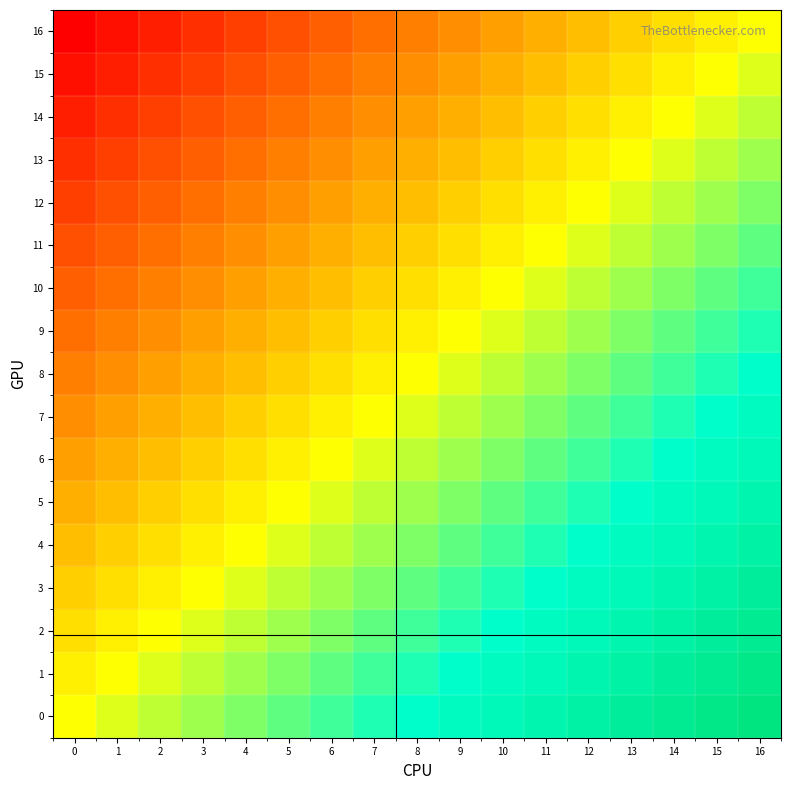

Reading right to left, extract all data points from this chart.

0: 16=1.0	15=1.0	14=0.9	13=0.9	12=0.9	11=0.8	10=0.8	9=0.8	8=0.8	7=0.7	6=0.7	5=0.7	4=0.6	3=0.6	2=0.6	1=0.5	0=0.5
1: 16=1.0	15=0.9	14=0.9	13=0.9	12=0.8	11=0.8	10=0.8	9=0.8	8=0.7	7=0.7	6=0.7	5=0.6	4=0.6	3=0.6	2=0.5	1=0.5	0=0.5
2: 16=0.9	15=0.9	14=0.9	13=0.8	12=0.8	11=0.8	10=0.8	9=0.7	8=0.7	7=0.7	6=0.6	5=0.6	4=0.6	3=0.5	2=0.5	1=0.5	0=0.4
3: 16=0.9	15=0.9	14=0.8	13=0.8	12=0.8	11=0.8	10=0.7	9=0.7	8=0.7	7=0.6	6=0.6	5=0.6	4=0.5	3=0.5	2=0.5	1=0.4	0=0.4
4: 16=0.9	15=0.8	14=0.8	13=0.8	12=0.8	11=0.7	10=0.7	9=0.7	8=0.6	7=0.6	6=0.6	5=0.5	4=0.5	3=0.5	2=0.4	1=0.4	0=0.4
5: 16=0.8	15=0.8	14=0.8	13=0.8	12=0.7	11=0.7	10=0.7	9=0.6	8=0.6	7=0.6	6=0.5	5=0.5	4=0.5	3=0.4	2=0.4	1=0.4	0=0.3
6: 16=0.8	15=0.8	14=0.8	13=0.7	12=0.7	11=0.7	10=0.6	9=0.6	8=0.6	7=0.5	6=0.5	5=0.5	4=0.4	3=0.4	2=0.4	1=0.3	0=0.3
7: 16=0.8	15=0.8	14=0.7	13=0.7	12=0.7	11=0.6	10=0.6	9=0.6	8=0.5	7=0.5	6=0.5	5=0.4	4=0.4	3=0.4	2=0.3	1=0.3	0=0.3
8: 16=0.8	15=0.7	14=0.7	13=0.7	12=0.6	11=0.6	10=0.6	9=0.5	8=0.5	7=0.5	6=0.4	5=0.4	4=0.4	3=0.3	2=0.3	1=0.3	0=0.2
9: 16=0.7	15=0.7	14=0.7	13=0.6	12=0.6	11=0.6	10=0.5	9=0.5	8=0.5	7=0.4	6=0.4	5=0.4	4=0.3	3=0.3	2=0.3	1=0.2	0=0.2
10: 16=0.7	15=0.7	14=0.6	13=0.6	12=0.6	11=0.5	10=0.5	9=0.5	8=0.4	7=0.4	6=0.4	5=0.3	4=0.3	3=0.3	2=0.2	1=0.2	0=0.2
11: 16=0.7	15=0.6	14=0.6	13=0.6	12=0.5	11=0.5	10=0.5	9=0.4	8=0.4	7=0.4	6=0.3	5=0.3	4=0.3	3=0.2	2=0.2	1=0.2	0=0.2
12: 16=0.6	15=0.6	14=0.6	13=0.5	12=0.5	11=0.5	10=0.4	9=0.4	8=0.4	7=0.3	6=0.3	5=0.3	4=0.2	3=0.2	2=0.2	1=0.2	0=0.1
13: 16=0.6	15=0.6	14=0.5	13=0.5	12=0.5	11=0.4	10=0.4	9=0.4	8=0.3	7=0.3	6=0.3	5=0.2	4=0.2	3=0.2	2=0.2	1=0.1	0=0.1
14: 16=0.6	15=0.5	14=0.5	13=0.5	12=0.4	11=0.4	10=0.4	9=0.3	8=0.3	7=0.3	6=0.2	5=0.2	4=0.2	3=0.2	2=0.1	1=0.1	0=0.1
15: 16=0.5	15=0.5	14=0.5	13=0.4	12=0.4	11=0.4	10=0.3	9=0.3	8=0.3	7=0.2	6=0.2	5=0.2	4=0.2	3=0.1	2=0.1	1=0.1	0=0.0
16: 16=0.5	15=0.5	14=0.4	13=0.4	12=0.4	11=0.3	10=0.3	9=0.3	8=0.2	7=0.2	6=0.2	5=0.2	4=0.1	3=0.1	2=0.1	1=0.0	0=0.0